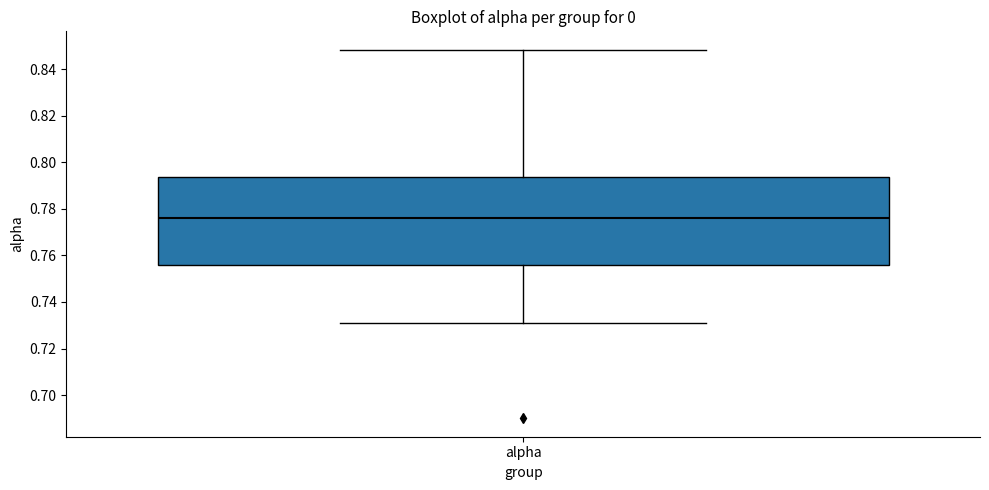

Where is the lower edge of the box for alpha on the y-axis? The values are not printed on the chart, so give them approximately, as read against the axis.

0.756